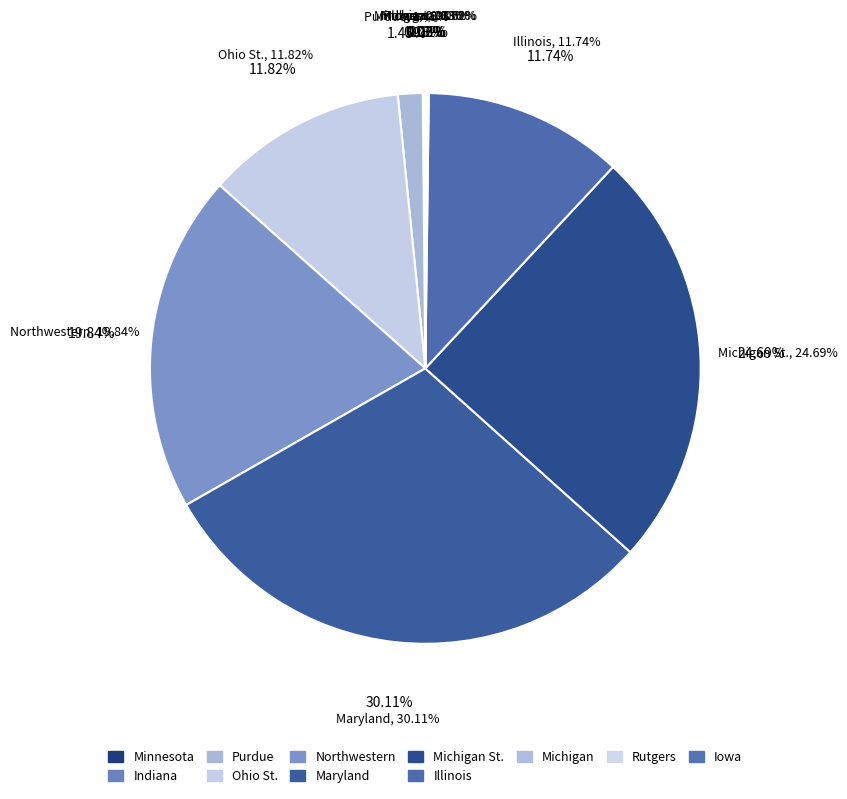

To the nearest percent, what is the difference between the largest and smallest slice percentages?

30%